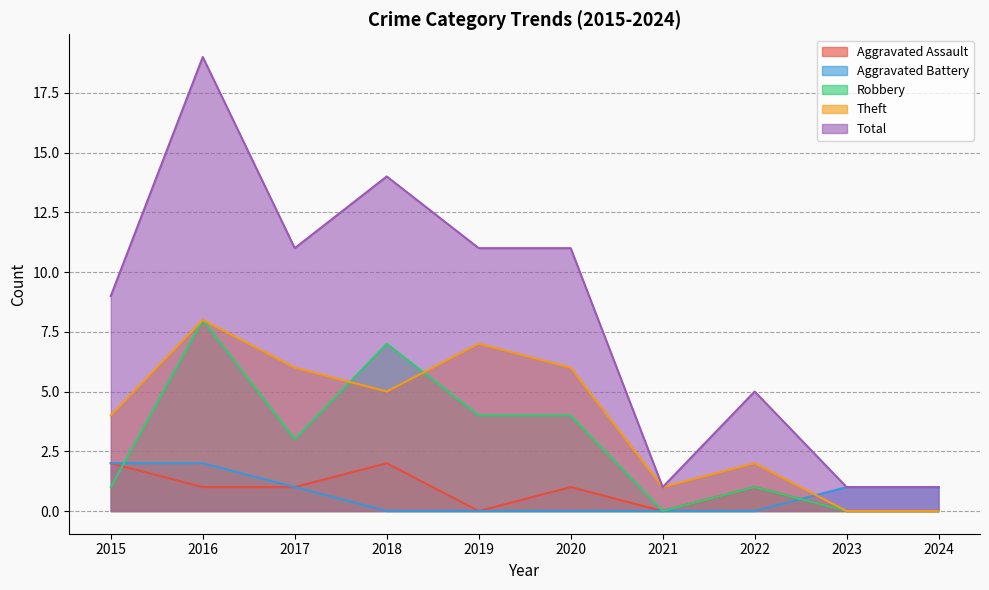

What is the highest value of the Aggravated Battery series?

2